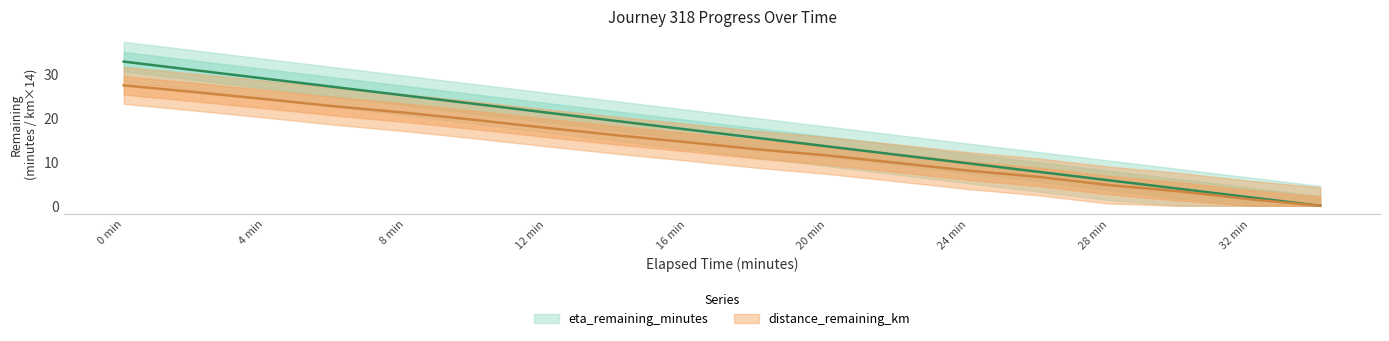

How many data points in distance_remaining_km are above 14?

9